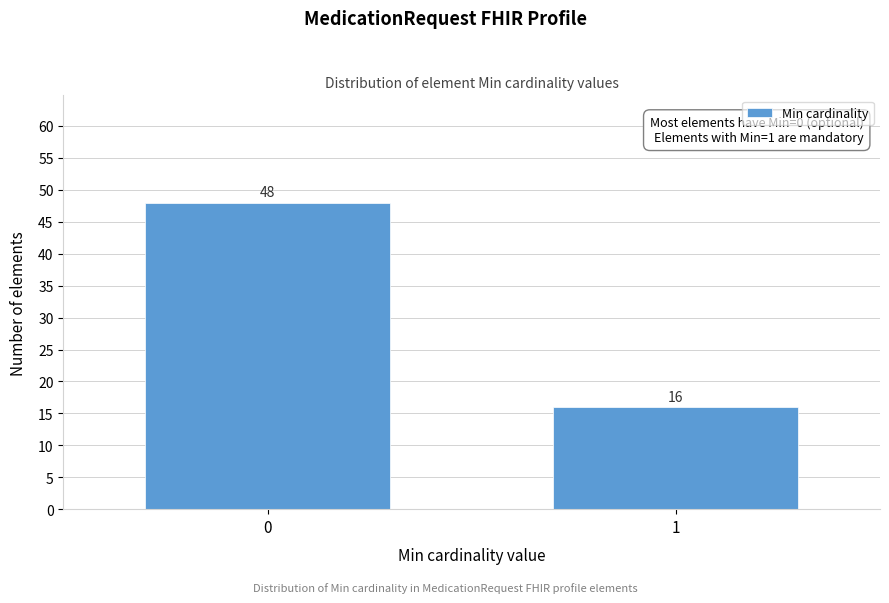

Reading left to right, extract all data points from this chart.

0=48	1=16